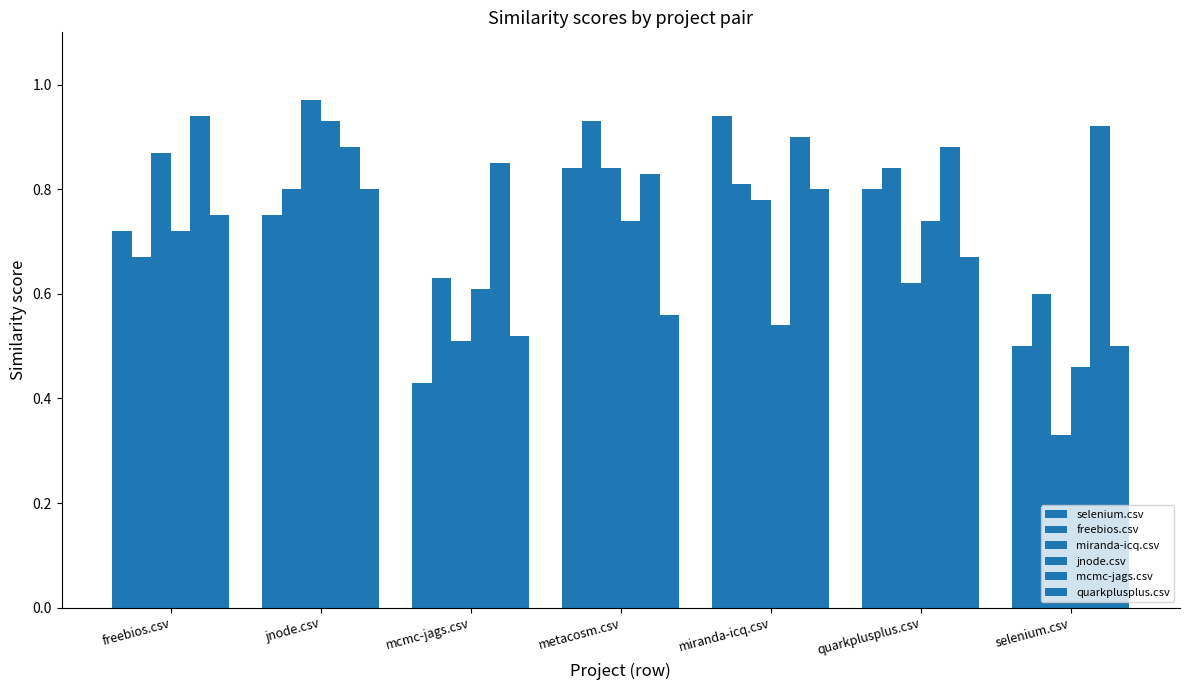

How many bars are there in each group?

6